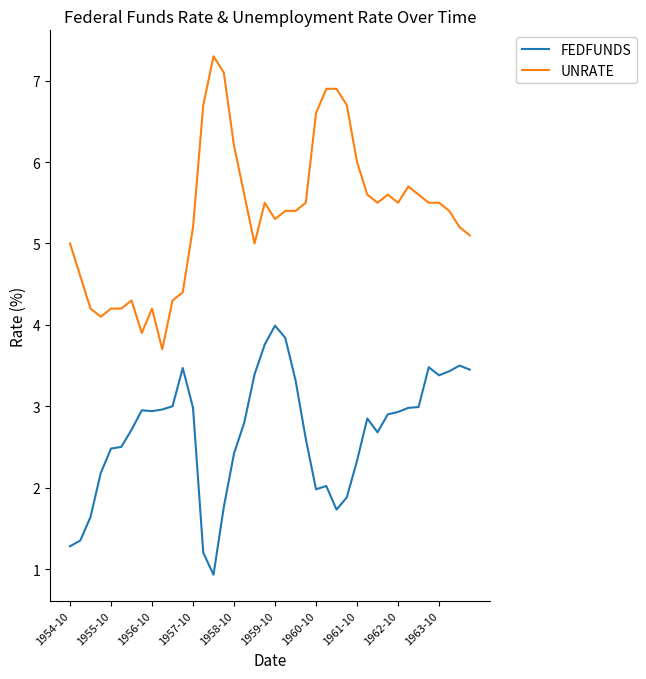

What are all the series names shown in the legend?

FEDFUNDS, UNRATE